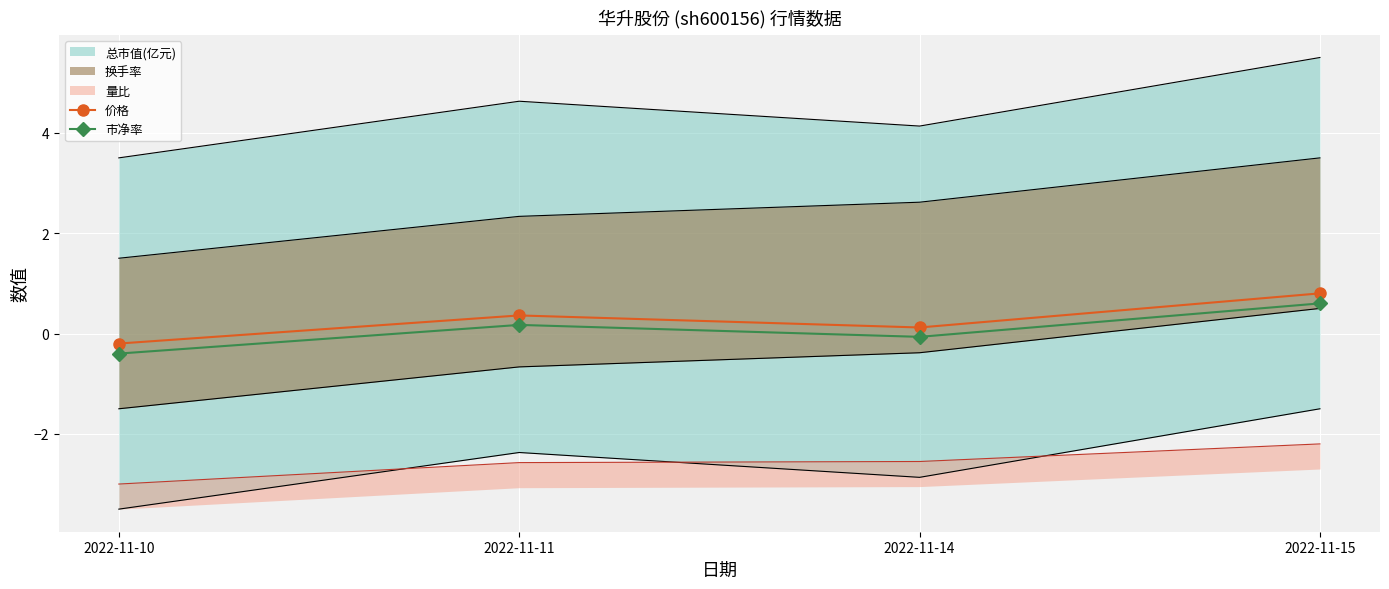

List the labels in order of 价格 value, smallest first.

2022-11-10, 2022-11-14, 2022-11-11, 2022-11-15